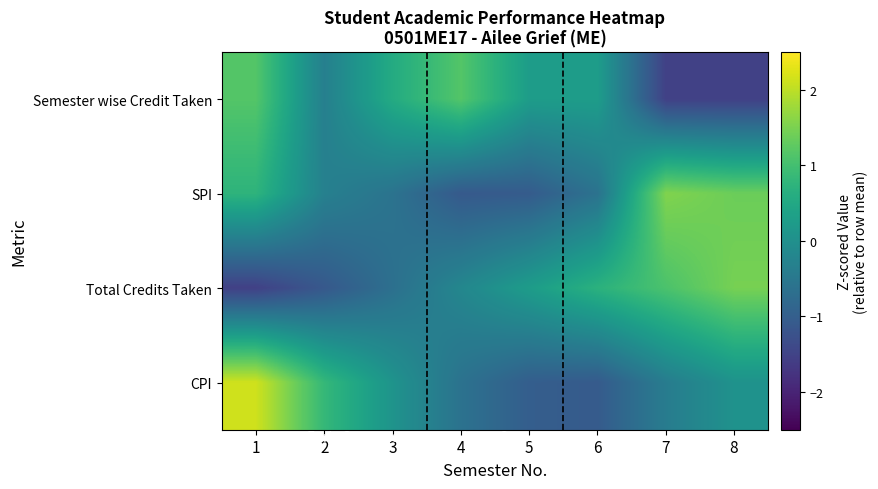

Count the number of data series in this chart.

4